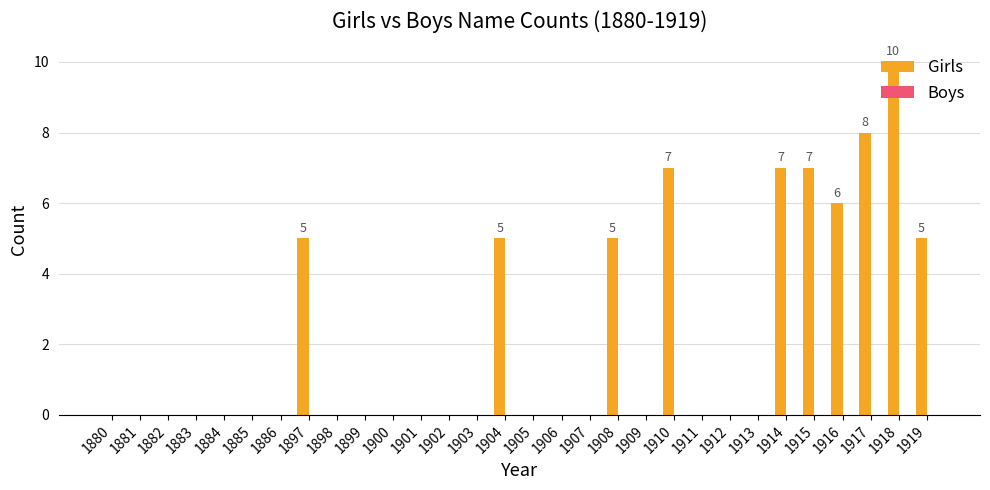

At which category does the chart reach its peak across all series?

1918